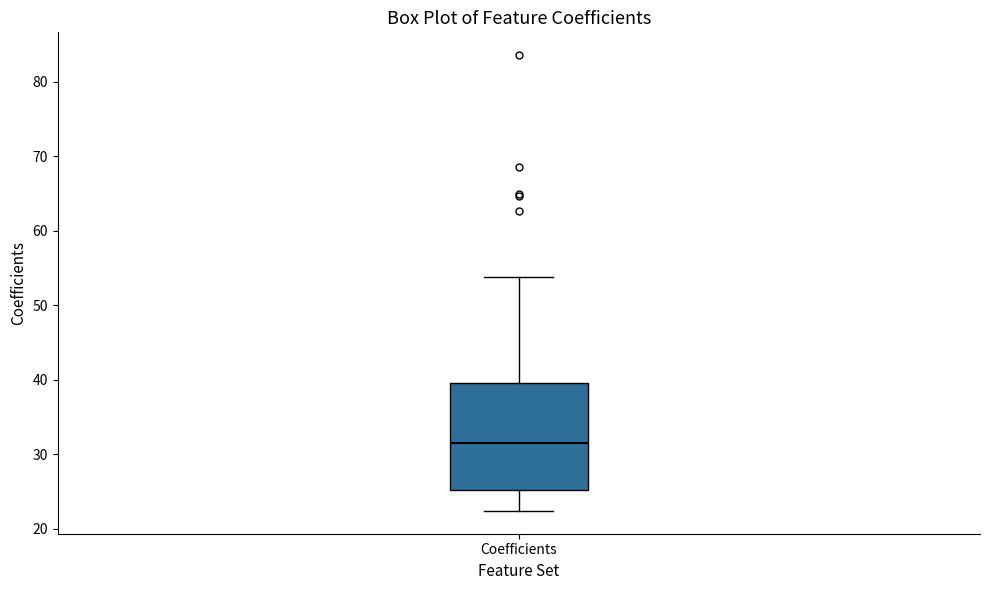

Where does the upper whisker of the box for Coefficients end on the y-axis? The values are not printed on the chart, so give them approximately, as read against the axis.

54